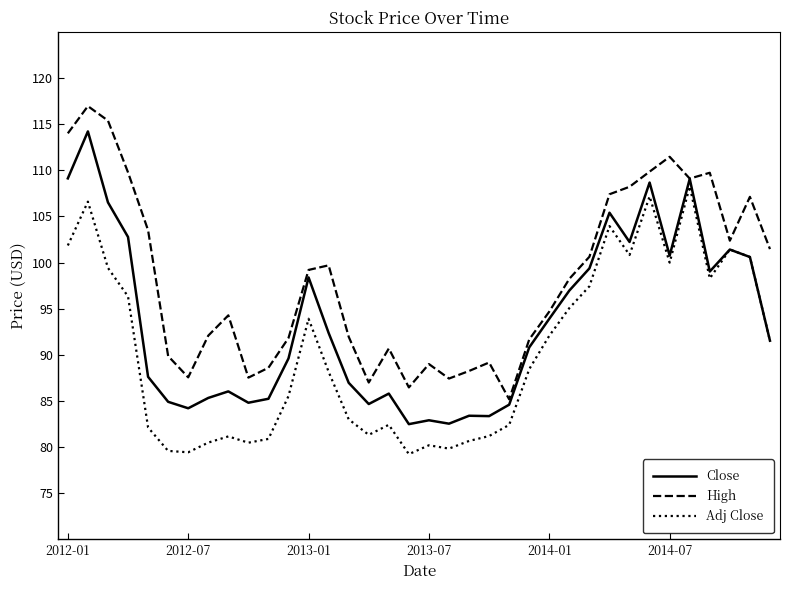

How many categories are shown in the chart?

36